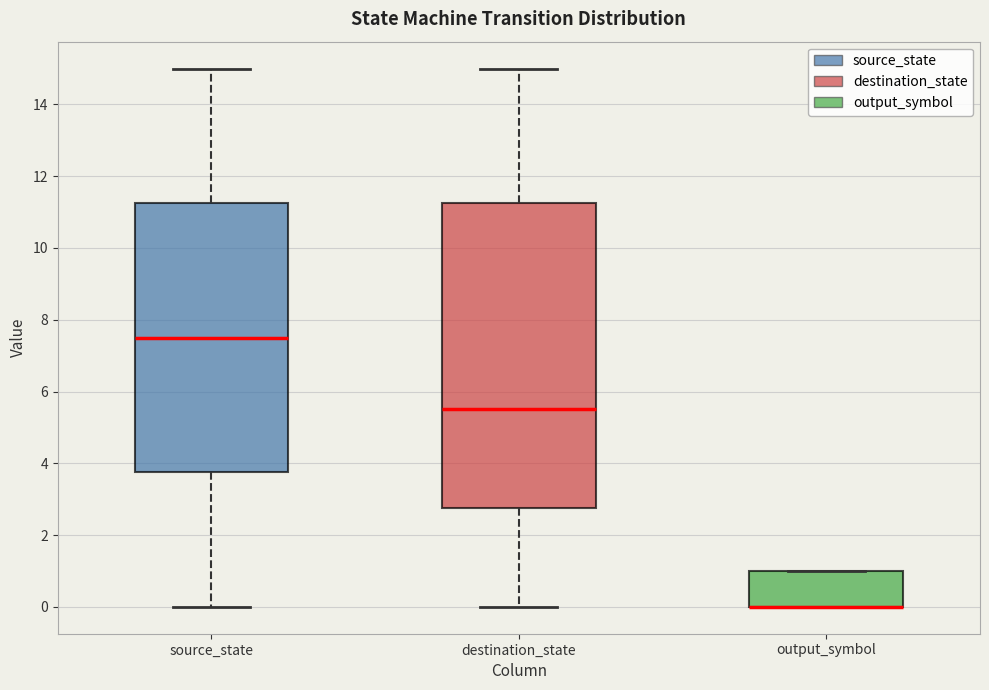

Which box is the tallest, from its lower edge to its upper edge?

destination_state